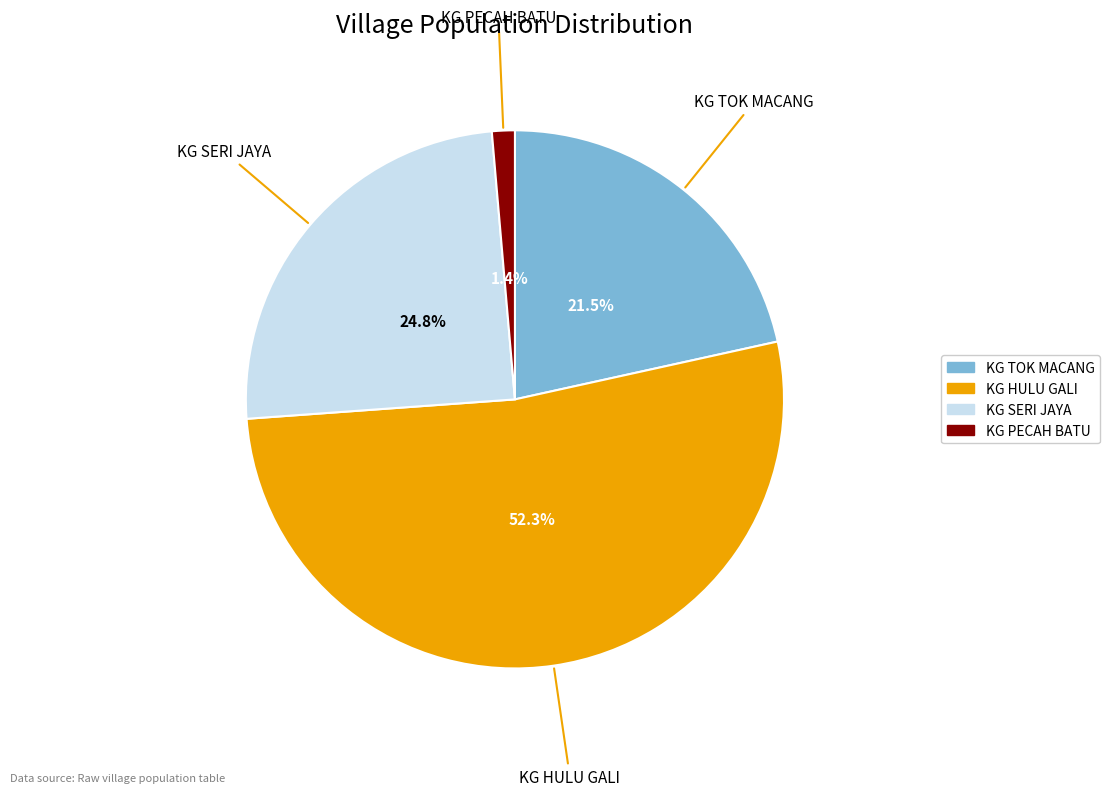

Approximately how many times larger is the value at KG TOK MACANG compared to KG HULU GALI?

0.4